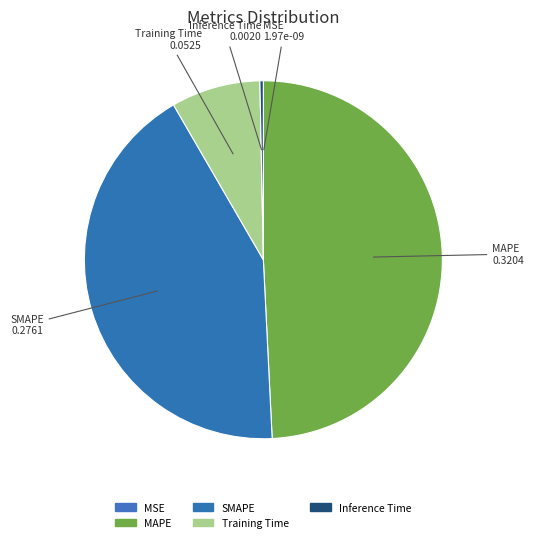

Is there a majority slice in this chart?

No